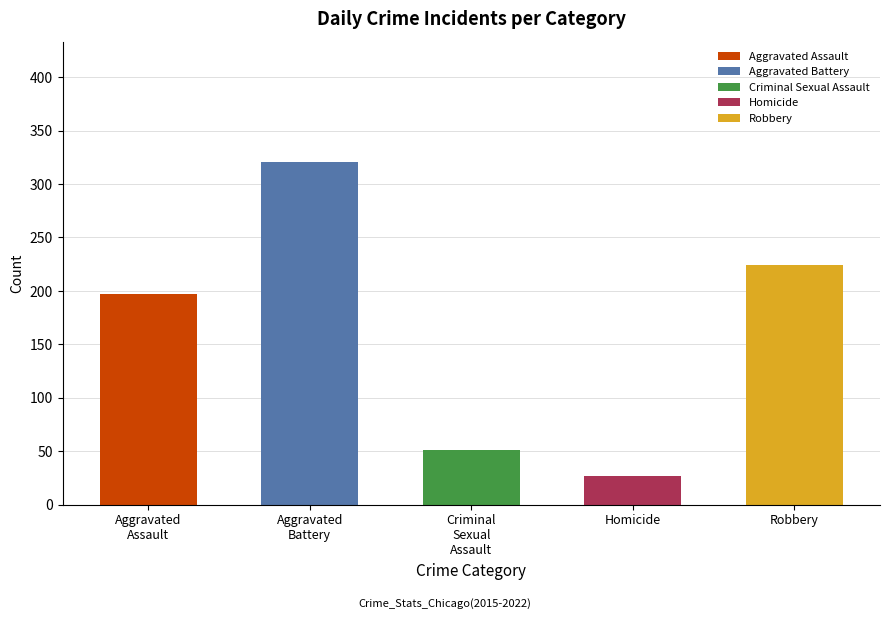

Are the bars grouped side by side (vs. stacked)?

No